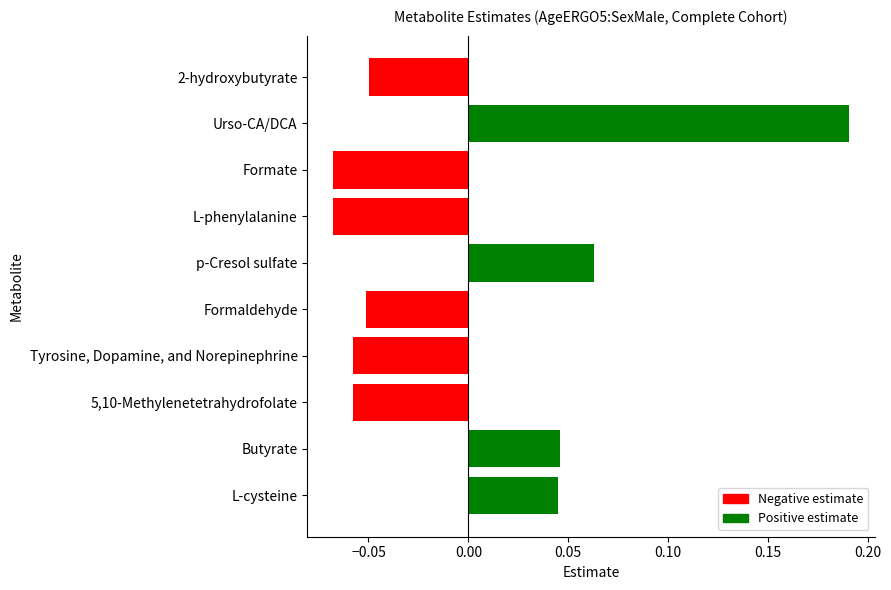

What position from the bottom is L-phenylalanine?

7